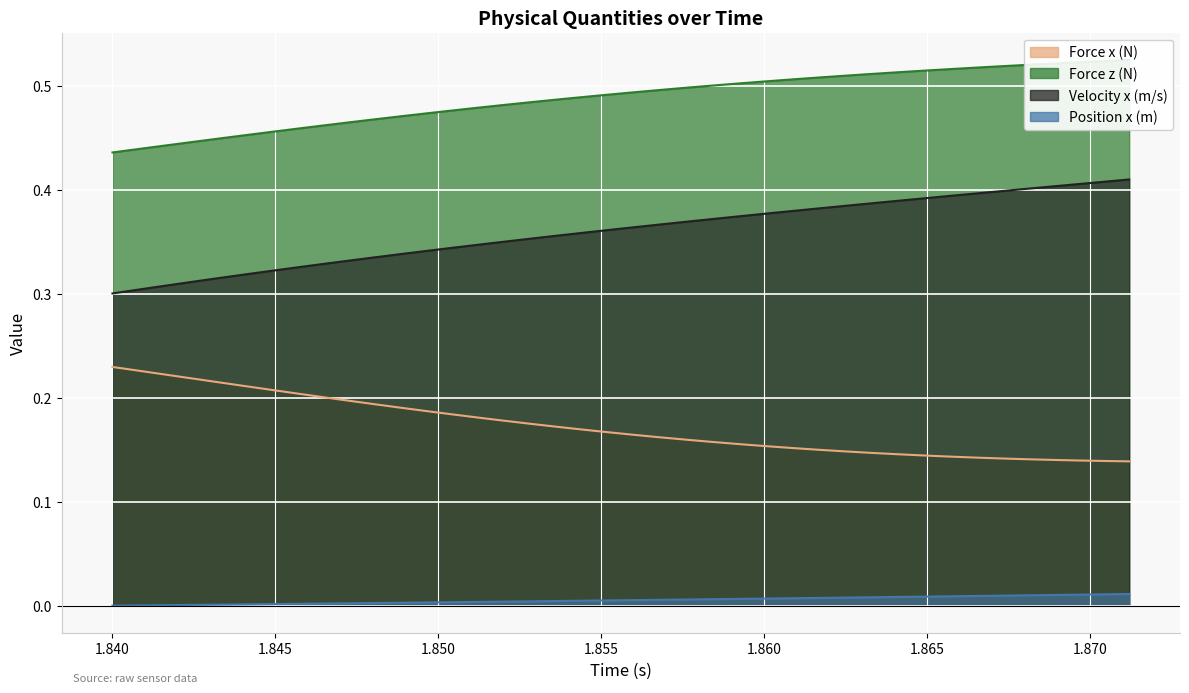

True or false: Force x (N) has more than 0 interior local peaks.

False